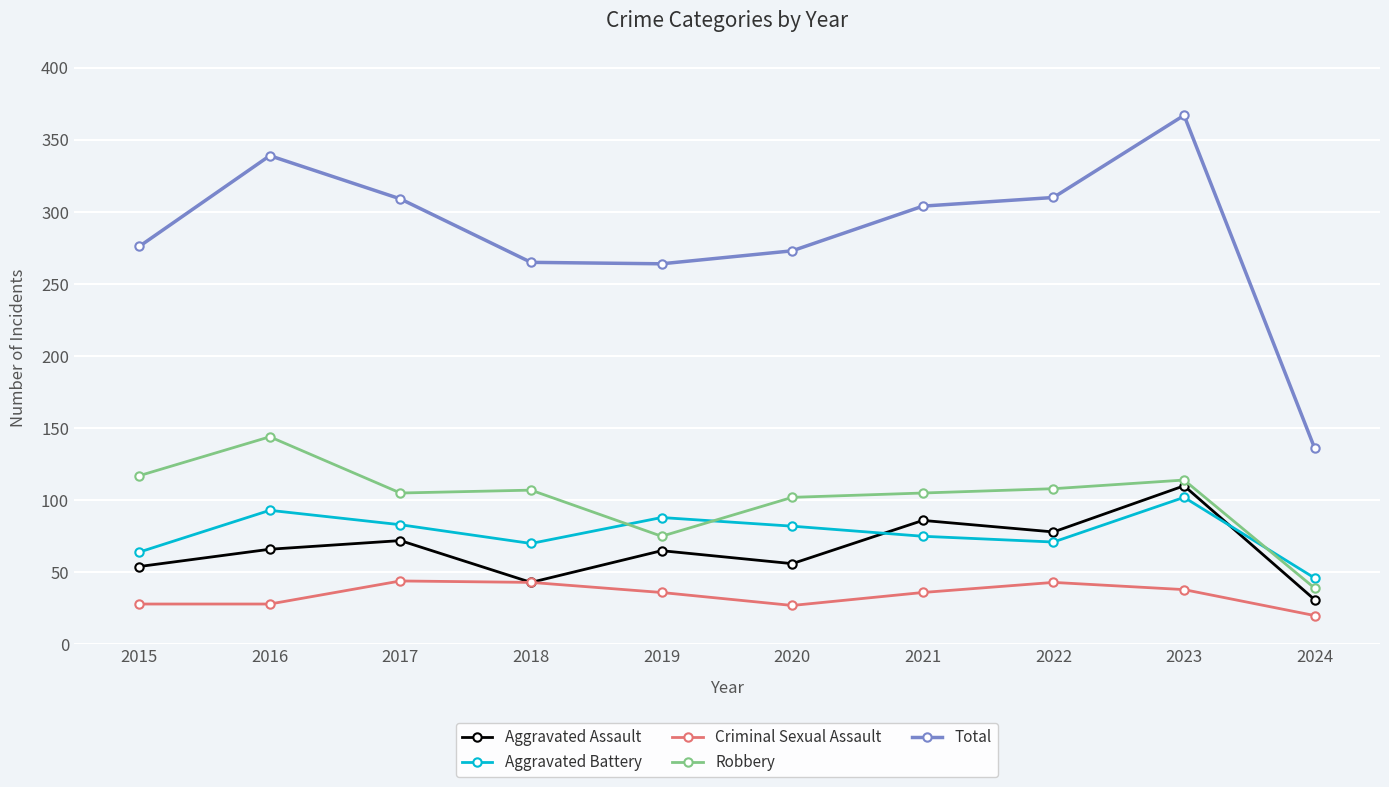

What is the value of the Criminal Sexual Assault point at the 7th from the left?

36